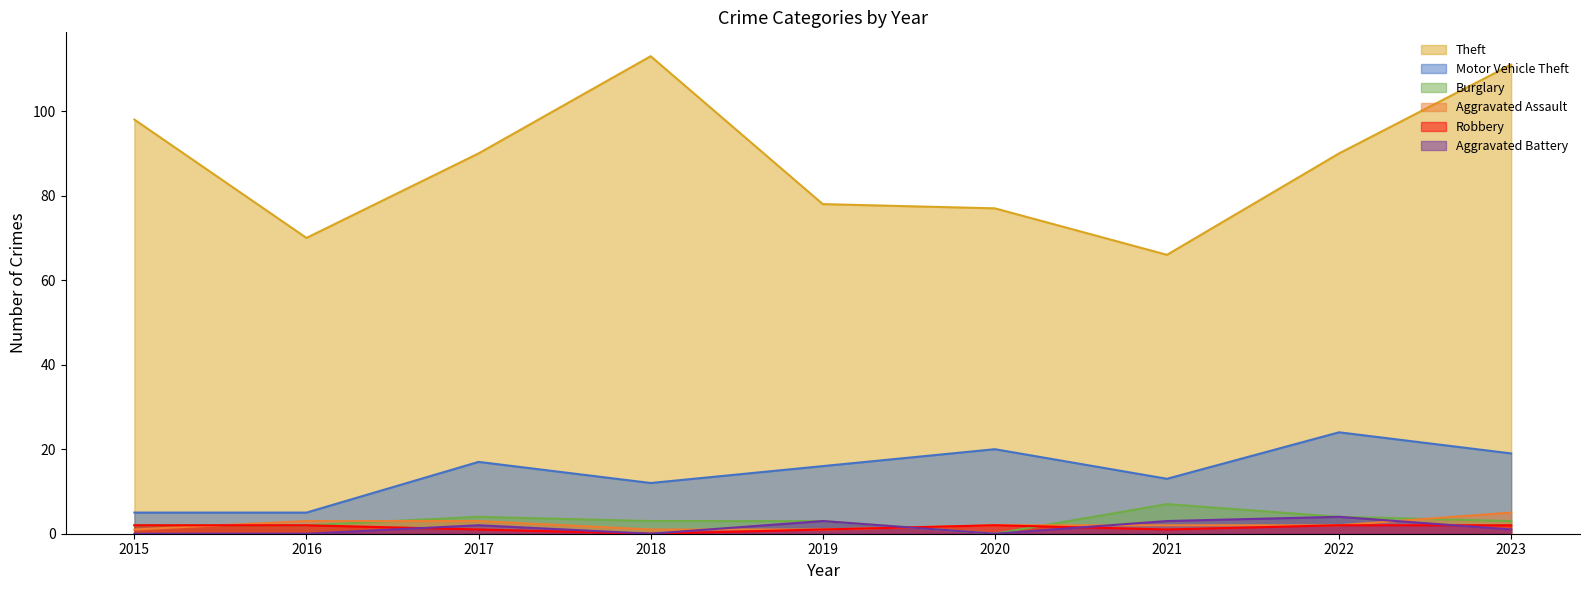

Count the Robbery values in the range 1 to 2.

8